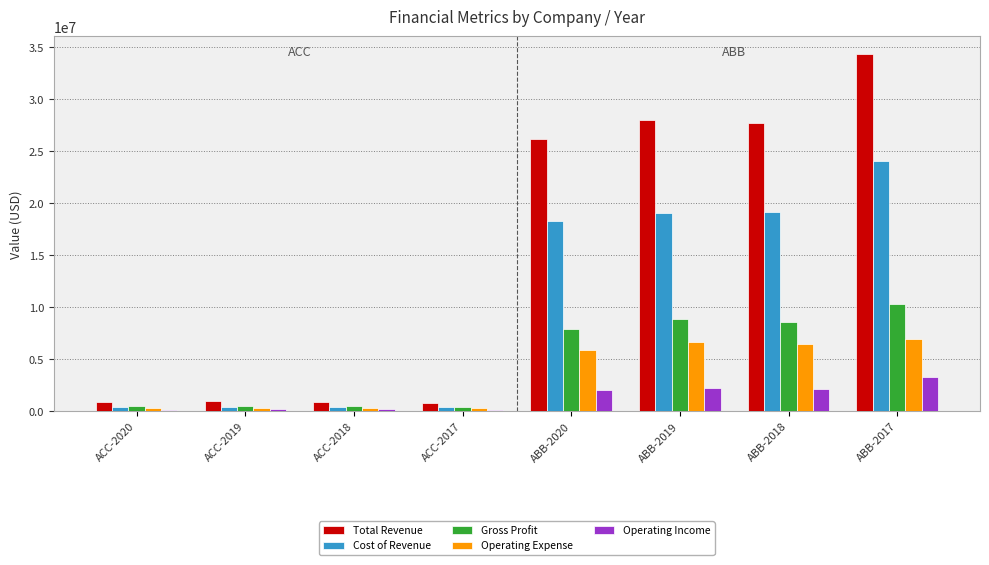

At how many categories does at least one series exceed 21570354?

4